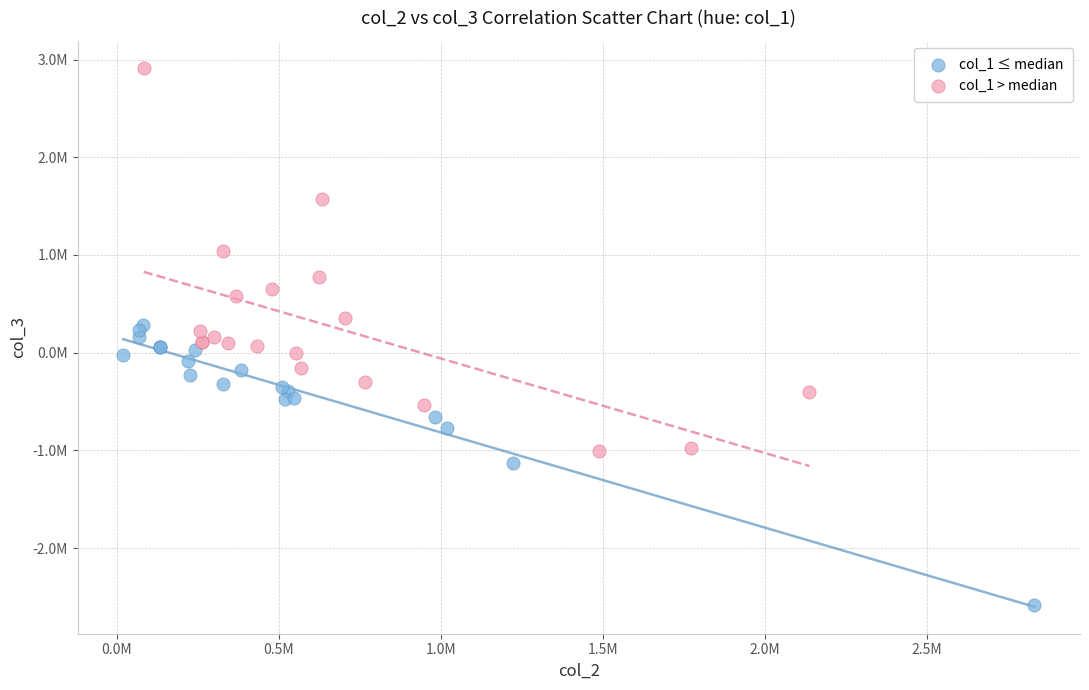

Which series reaches the maximum Y coordinate?

col_1 > median